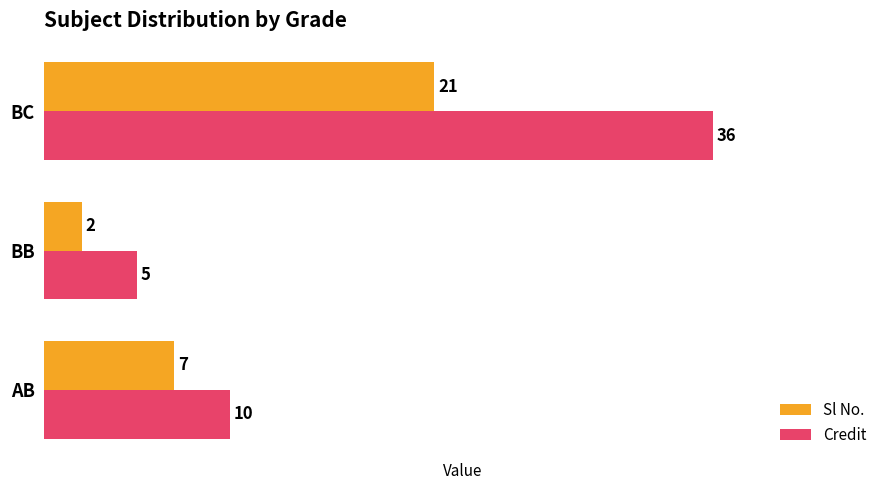

Which series has the largest total across all categories?

Credit